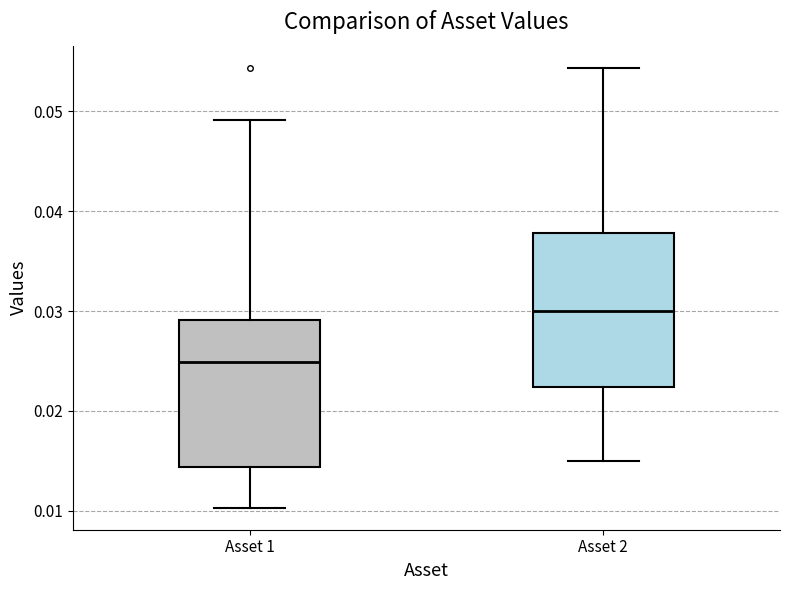

Reading left to right, transcribe this box plot: for each box, give where its median line is, the range the box spans, and where its two whiskers end, as read against the y-axis. The values are not printed on the chart, so give them approximately, as read against the axis.

Asset 1: median 0.025, box 0.014 to 0.029, whiskers 0.010 to 0.049
Asset 2: median 0.030, box 0.022 to 0.038, whiskers 0.015 to 0.054